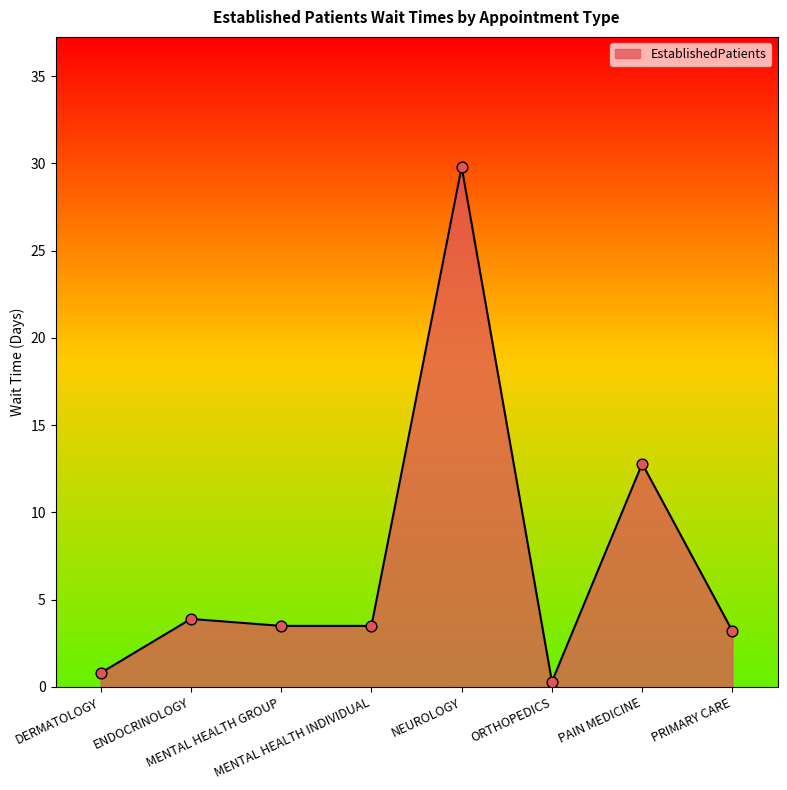

What is the change in value from ORTHOPEDICS to PRIMARY CARE?

+2.9